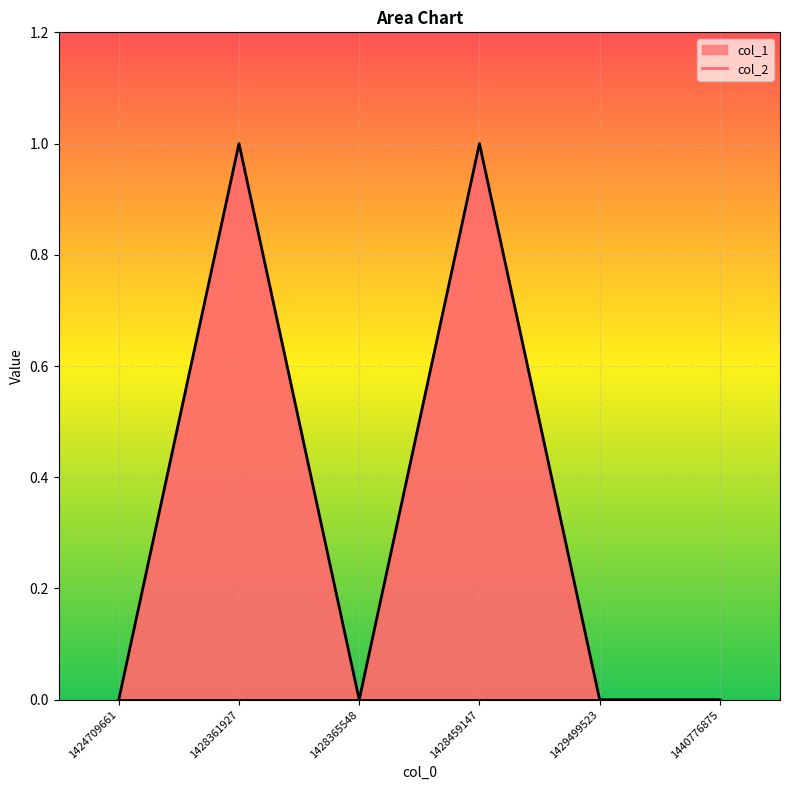

Which category has the lowest value across all series?

1424709661